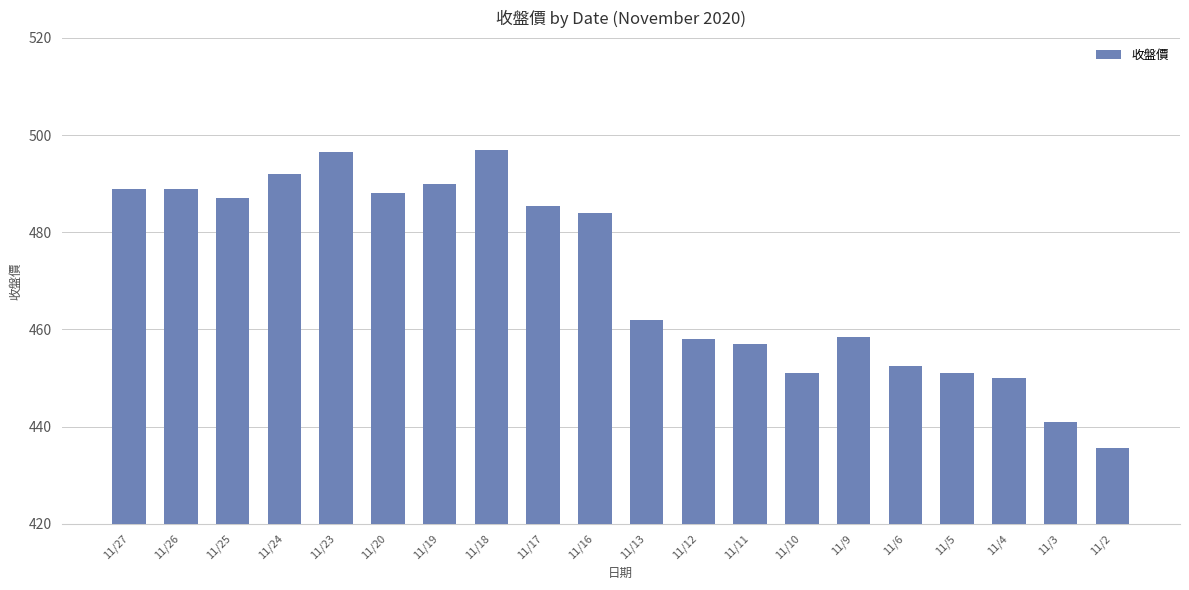

Between 11/6 and 11/23, which is larger?

11/23